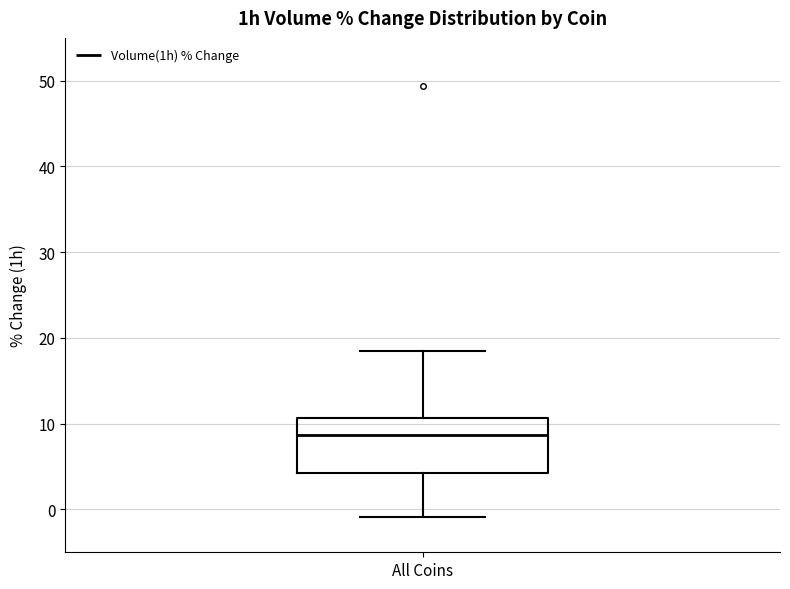

Where is the lower edge of the box for All Coins on the y-axis? The values are not printed on the chart, so give them approximately, as read against the axis.

4